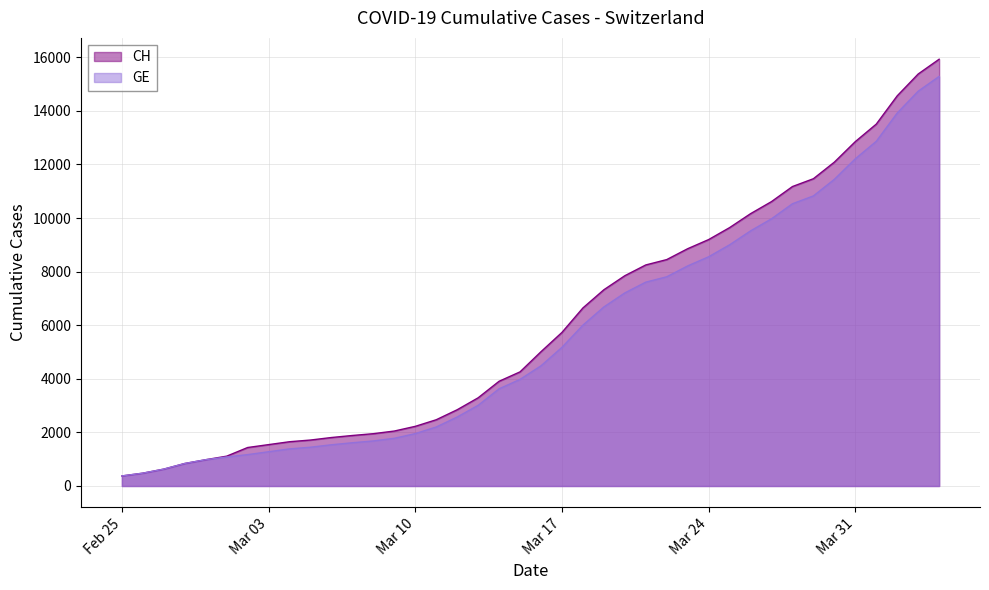

What is the spread (max minus min) of values at Mar 24?

642